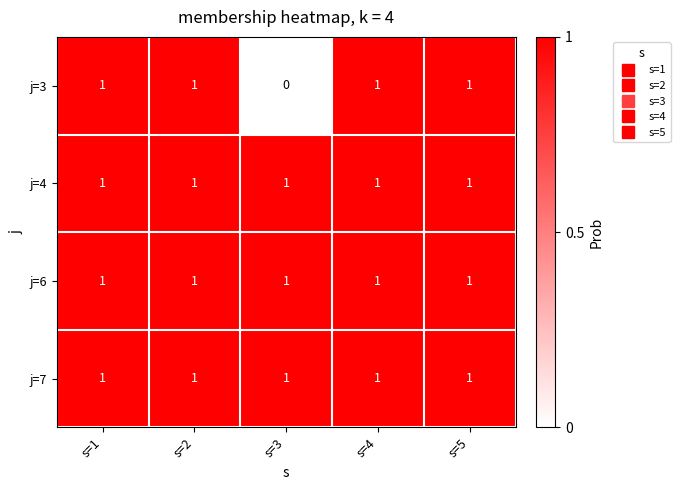

What is the sum of all j=4 values?

5